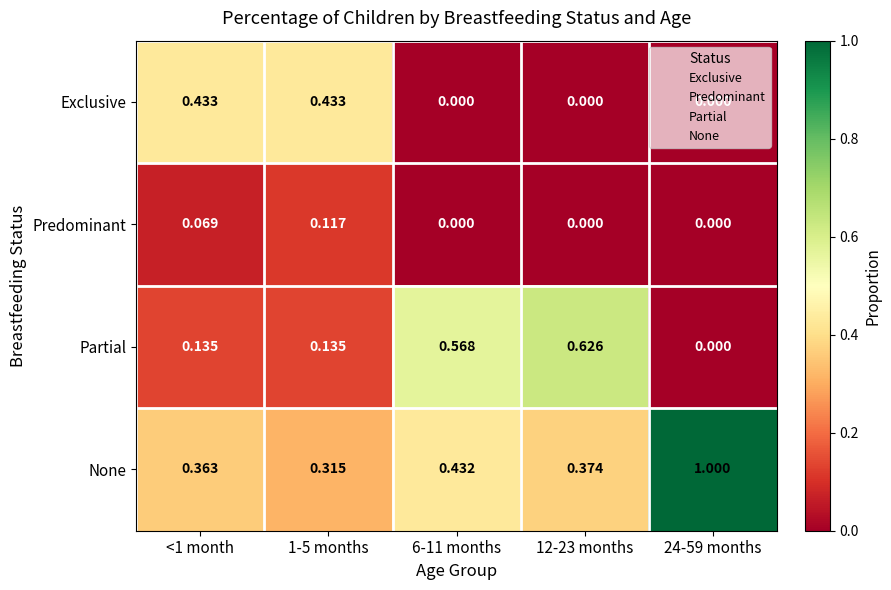

Rank the series by their maximum value, from highest to lowest.

None, Partial, Exclusive, Predominant